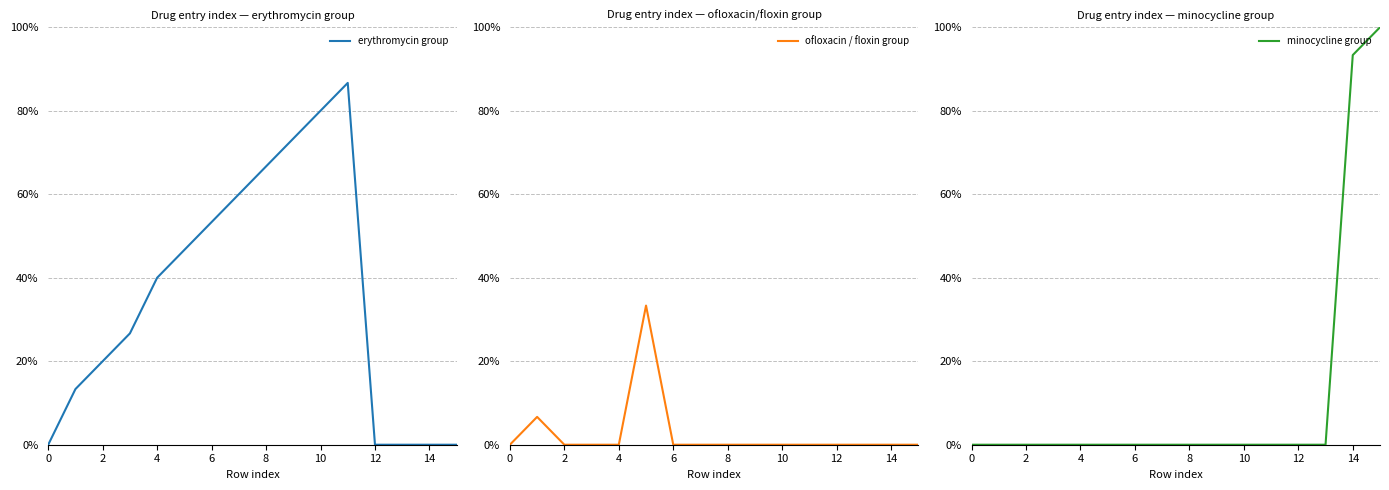

True or false: ofloxacin / floxin group and erythromycin group intersect in this chart.

False